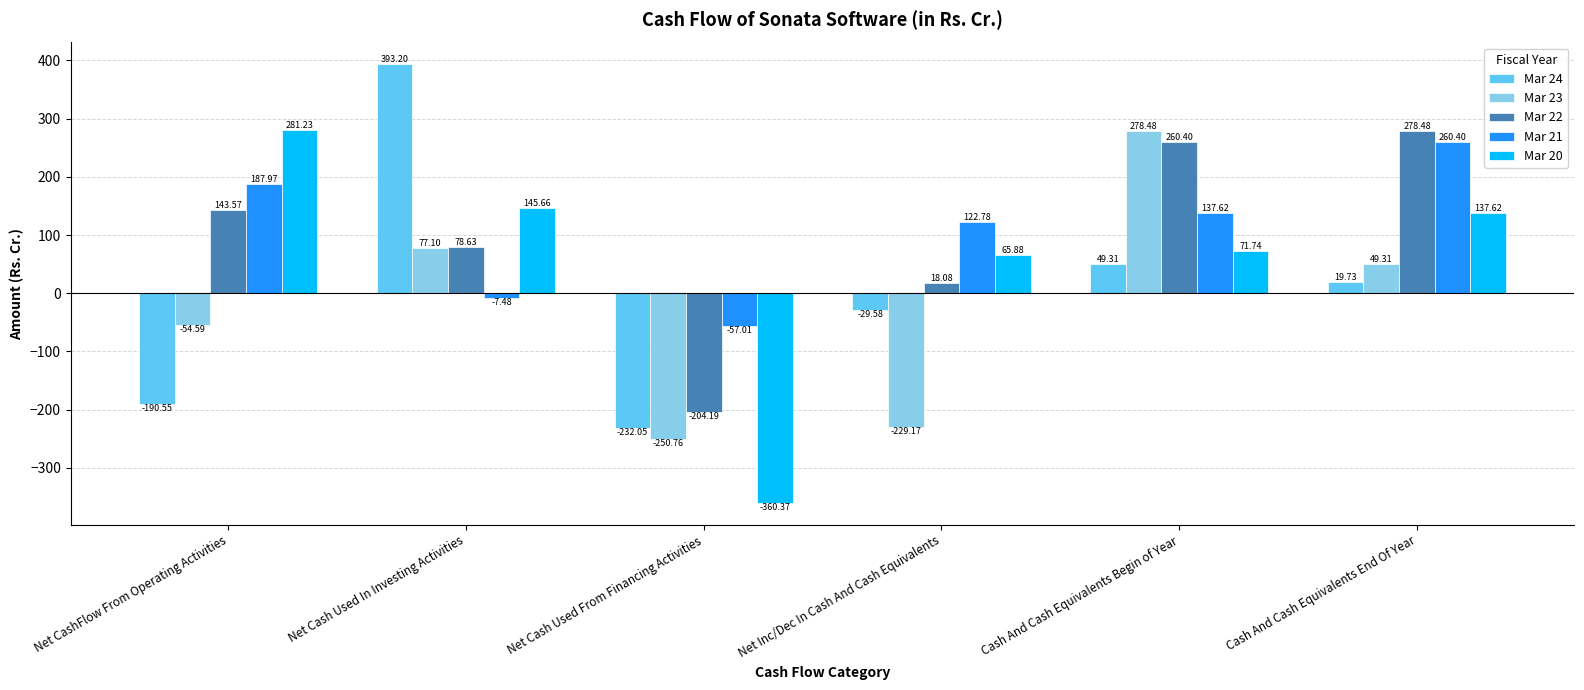

At how many categories does at least one series exceed 97?

5